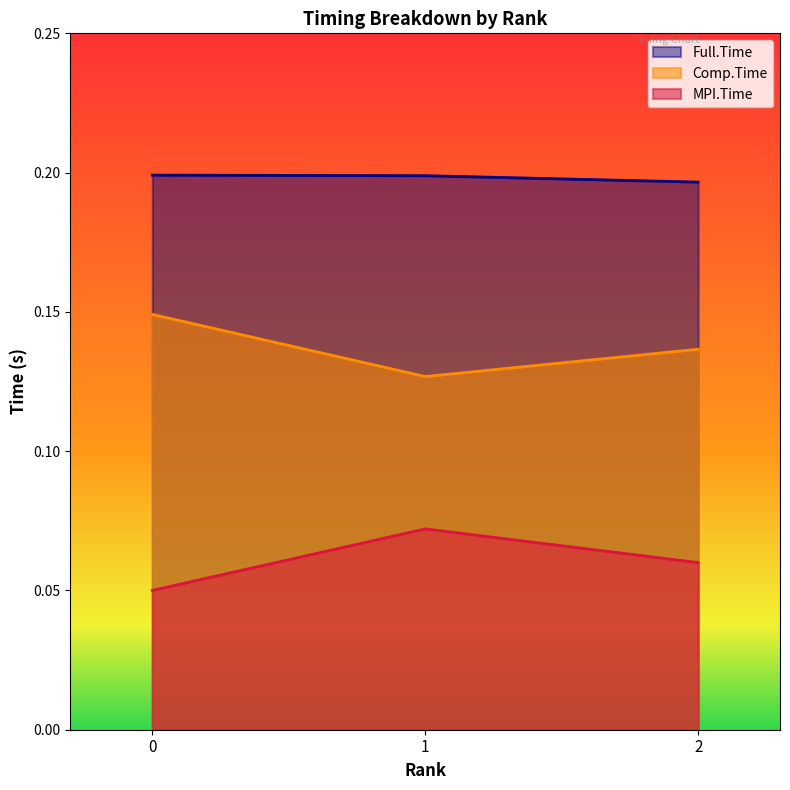

What is the sum of the Comp.Time values at 1 and 0?

0.3